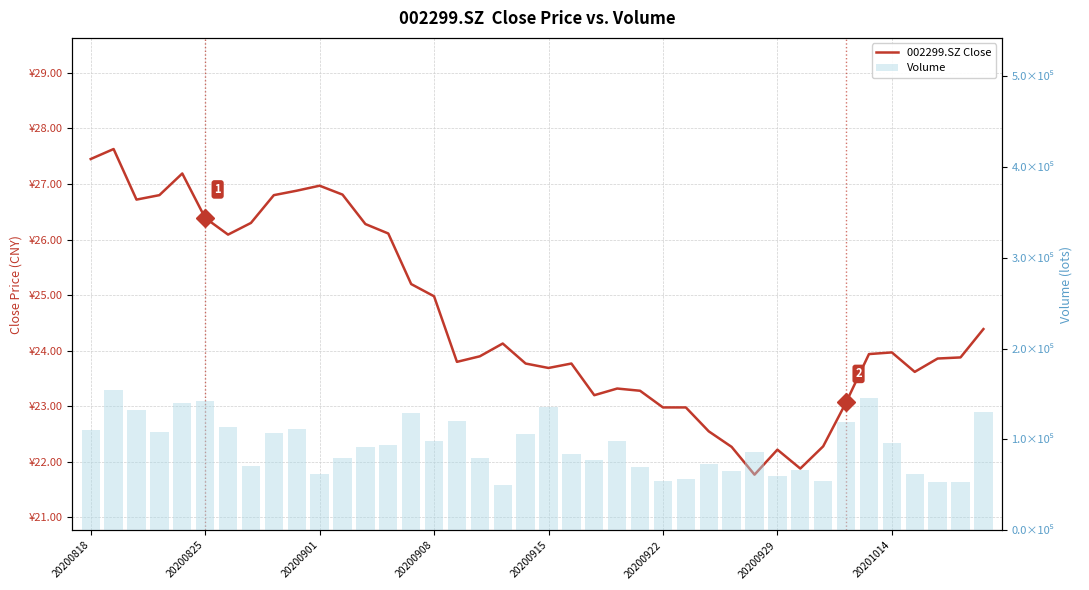

Rank the series by their maximum value, from lowest to highest.

002299.SZ Close, Volume